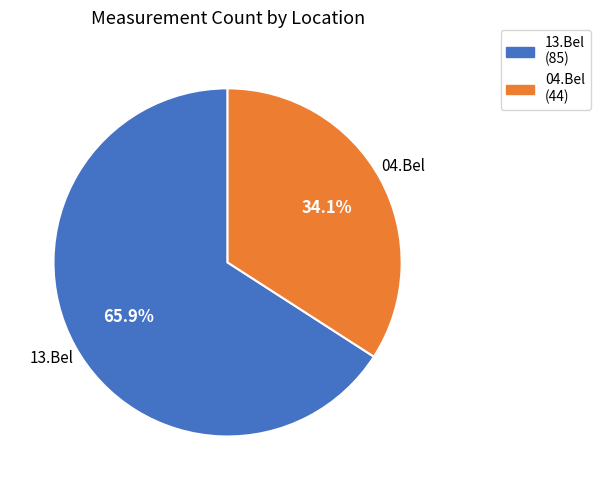

What is the ratio of the value at 04.Bel to the value at 13.Bel?

0.5